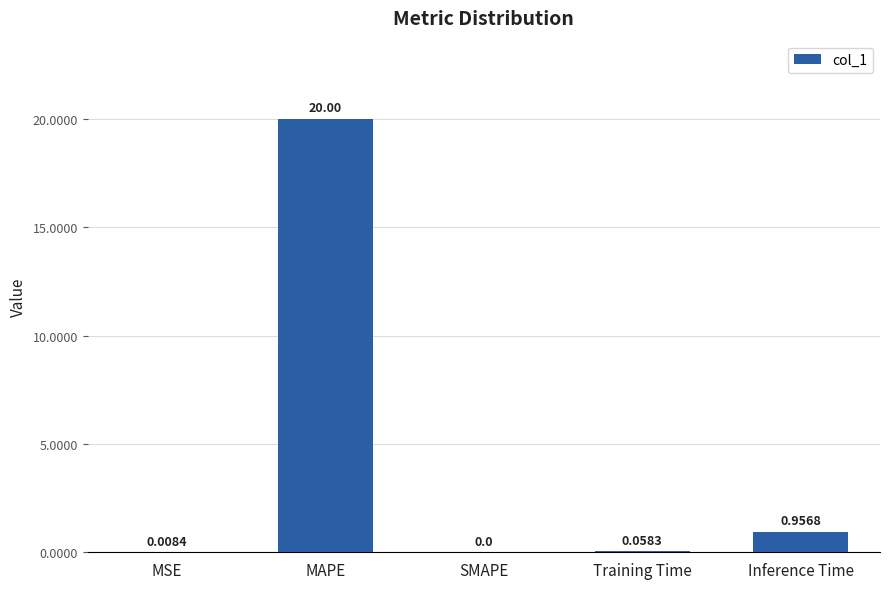

What is the sum of all values?

21.0